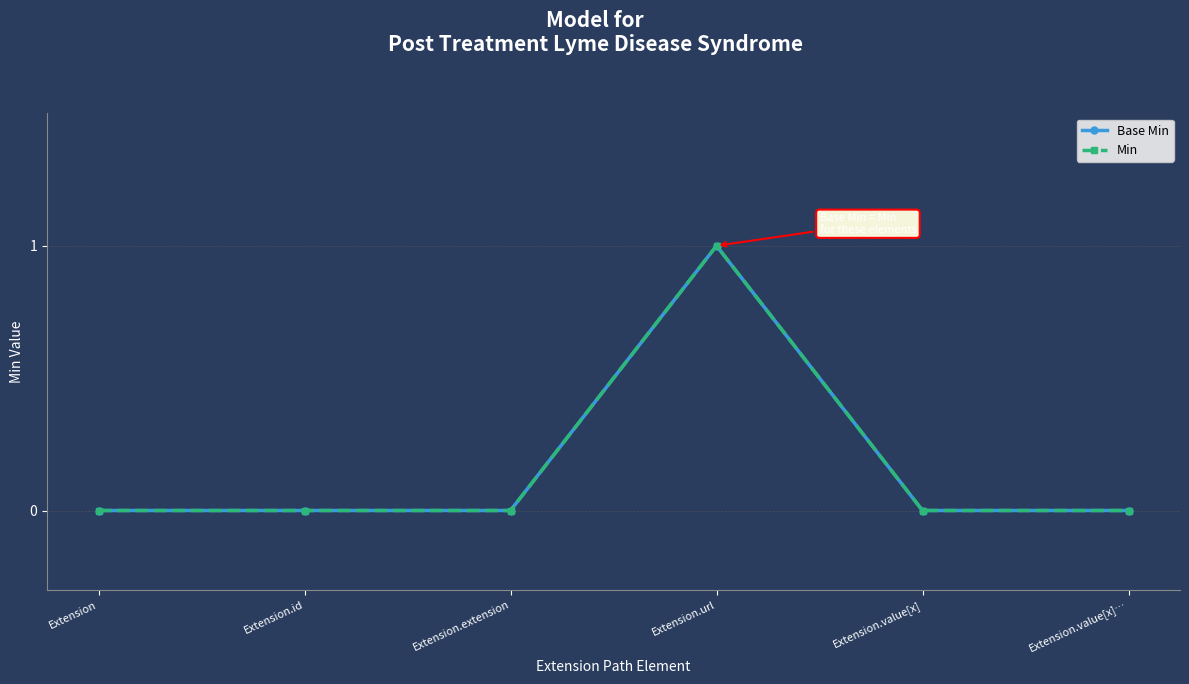

What is the label of the 3rd point from the left?

Extension.extension